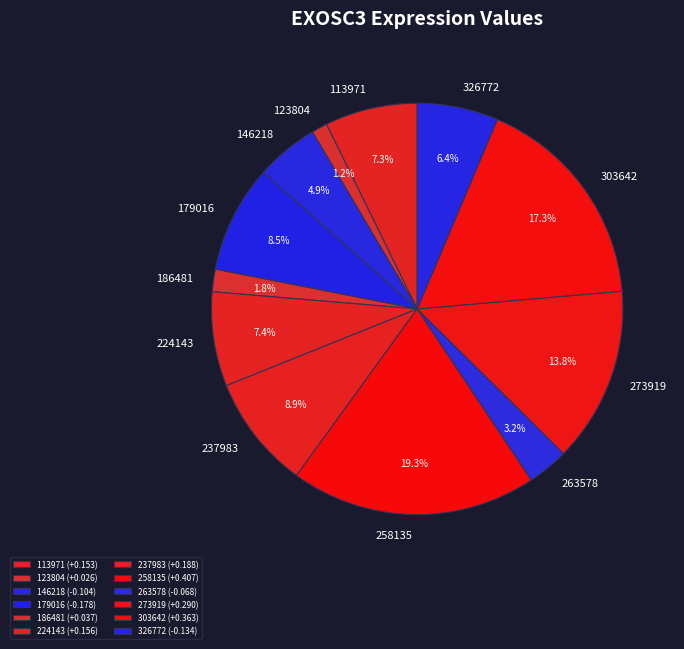

To the nearest percent, what portion does 273919 represent?

14%